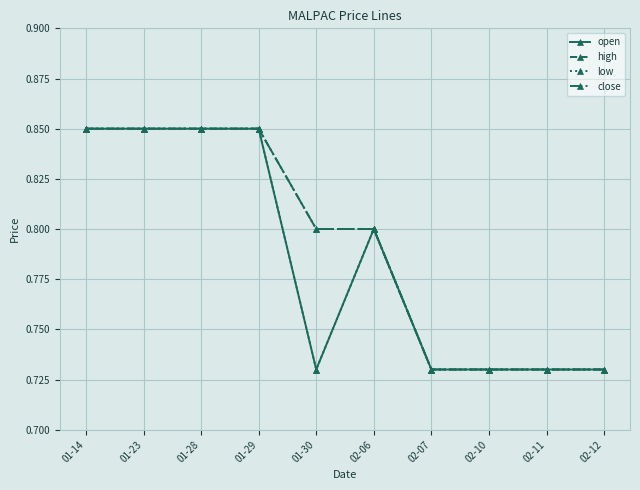

What is the label of the 7th point from the left?

02-07